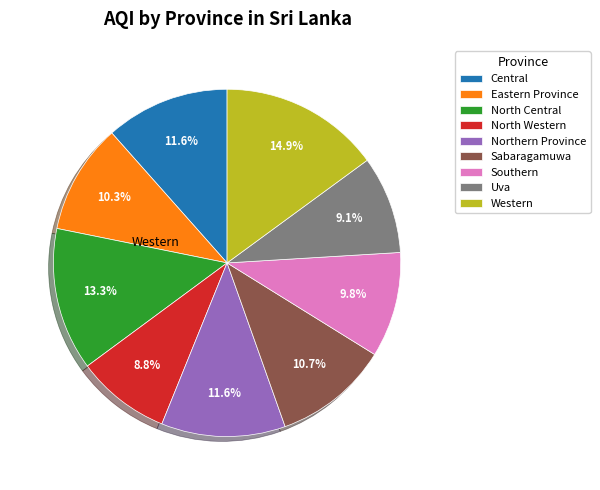

What portion of the pie excludes North Western?

91.2%